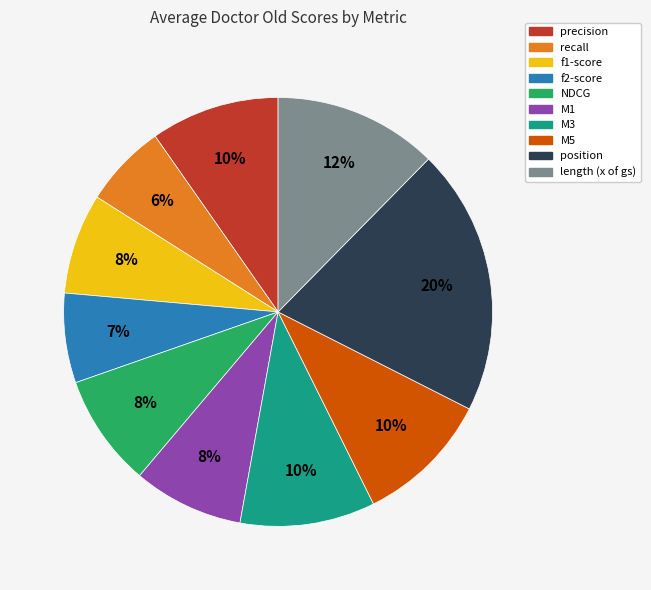

Is there a majority slice in this chart?

No